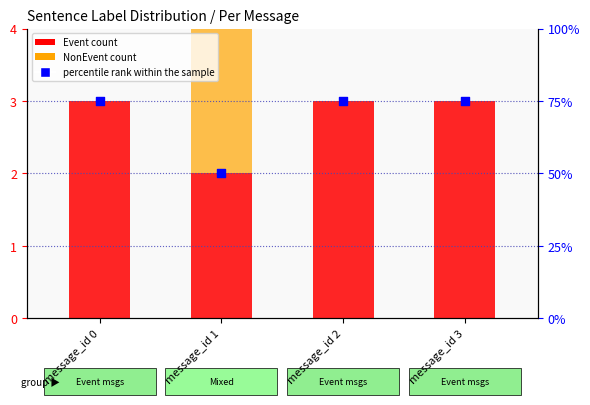

What are all the series names shown in the legend?

Event count, NonEvent count, percentile rank within the sample